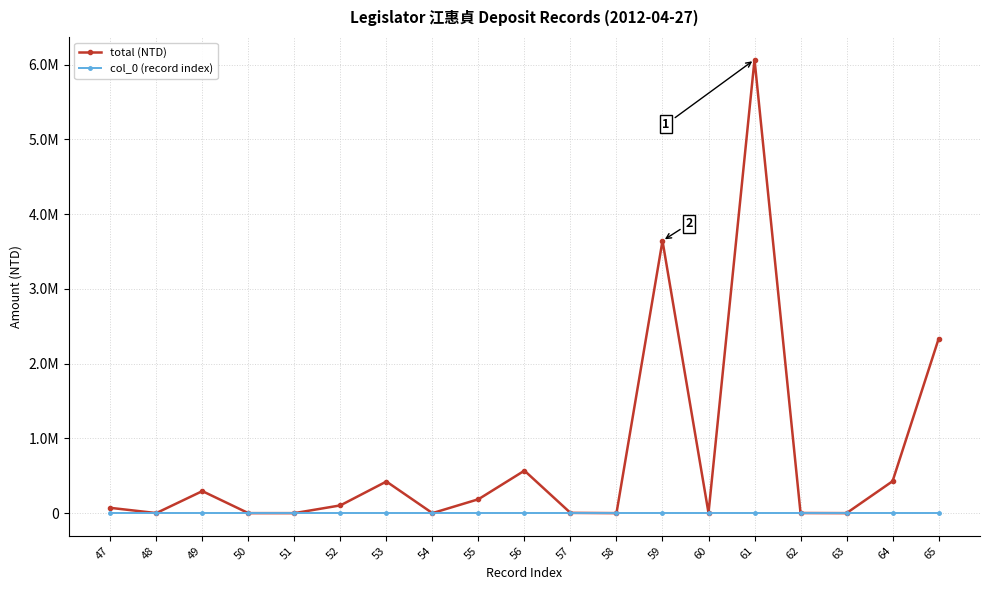

Is this an area chart (filled region under the line)?

No